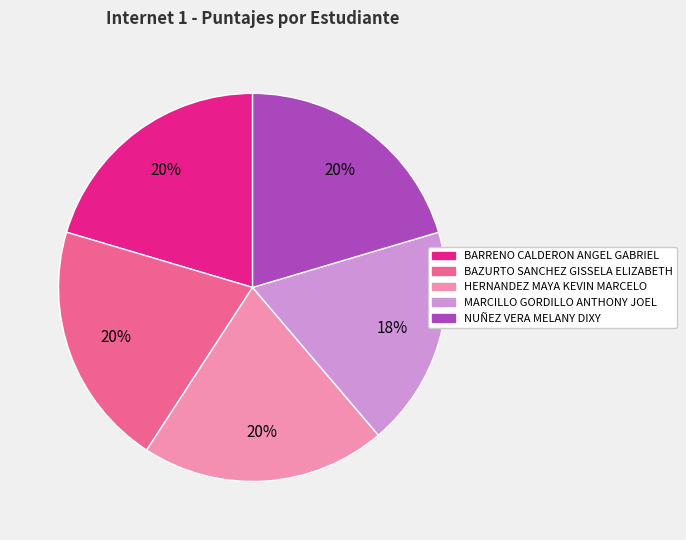

Is there any slice that represents more than half of the pie?

No